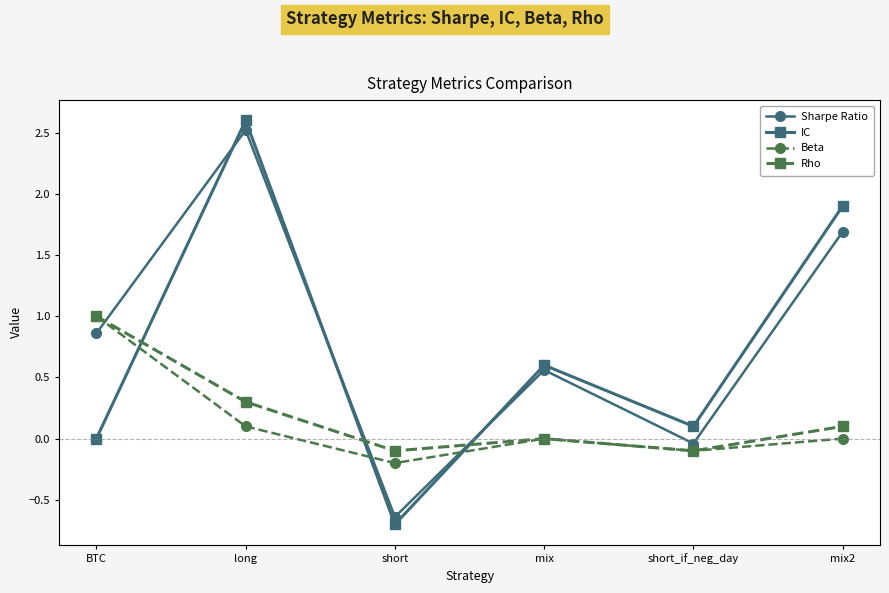

What value does the Sharpe Ratio series have at mix2?

1.7